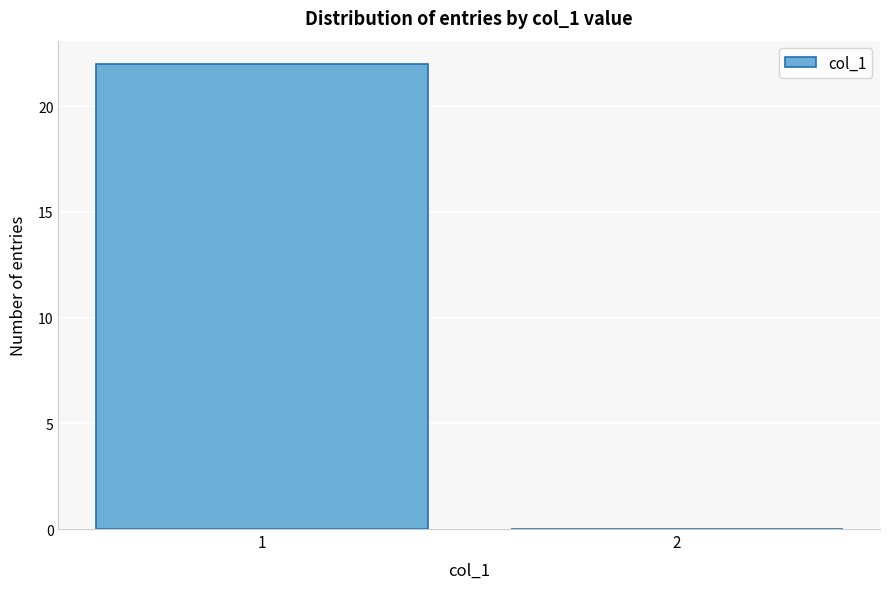

Reading left to right, transcribe all the data shown in this chart.

1=22	2=0